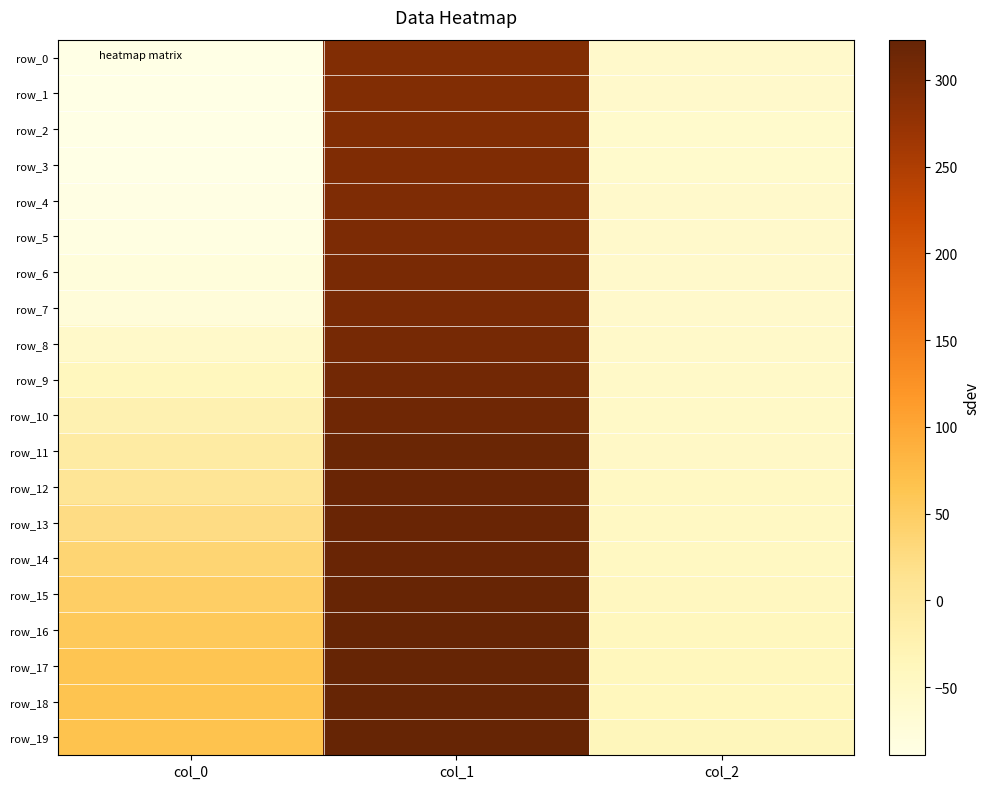

Reading right to left, what are all the values shown in this chart?

row_0: -56.8	295.8	-88.2
row_1: -57.1	295.4	-88.9
row_2: -57.1	295.5	-89.3
row_3: -57.2	296.1	-89.3
row_4: -57.0	297.7	-87.0
row_5: -56.6	299.5	-83.9
row_6: -55.8	302.4	-76.7
row_7: -55.5	303.5	-73.7
row_8: -54.7	306.8	-54.3
row_9: -53.5	309.0	-40.3
row_10: -52.1	312.2	-24.8
row_11: -49.5	317.0	-8.4
row_12: -47.3	319.4	8.4
row_13: -46.0	318.6	23.9
row_14: -44.9	319.1	37.2
row_15: -42.9	320.6	48.7
row_16: -40.5	322.6	57.0
row_17: -38.8	323.2	62.5
row_18: -37.9	323.2	64.5
row_19: -37.2	322.8	65.8